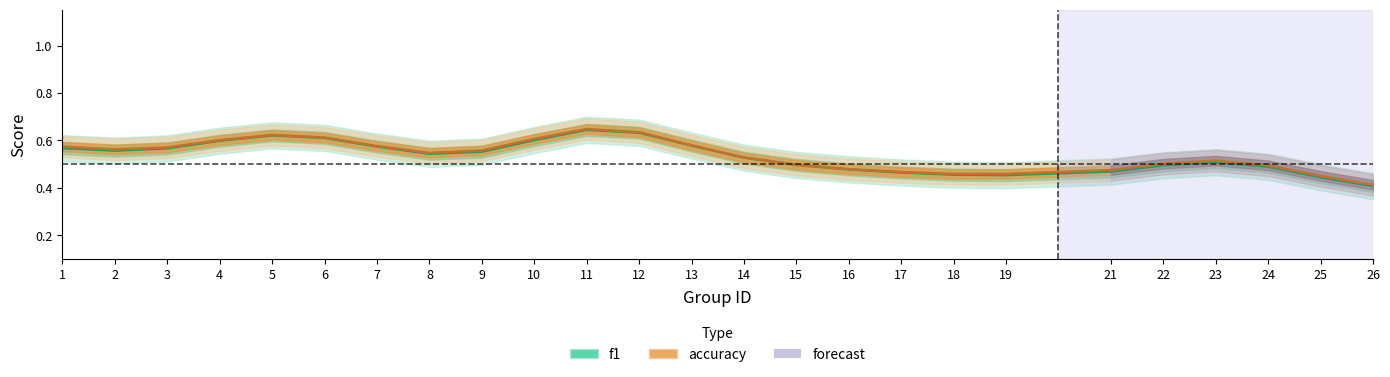

True or false: f1 has more than 0 interior local peaks.

True